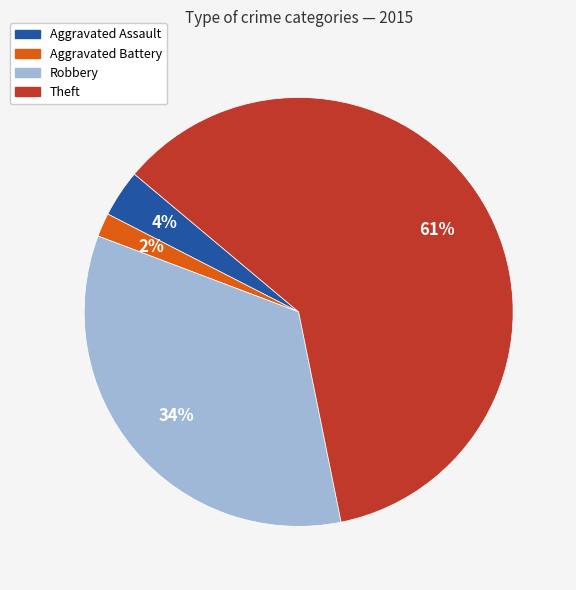

Which category has the biggest portion of the pie?

Theft